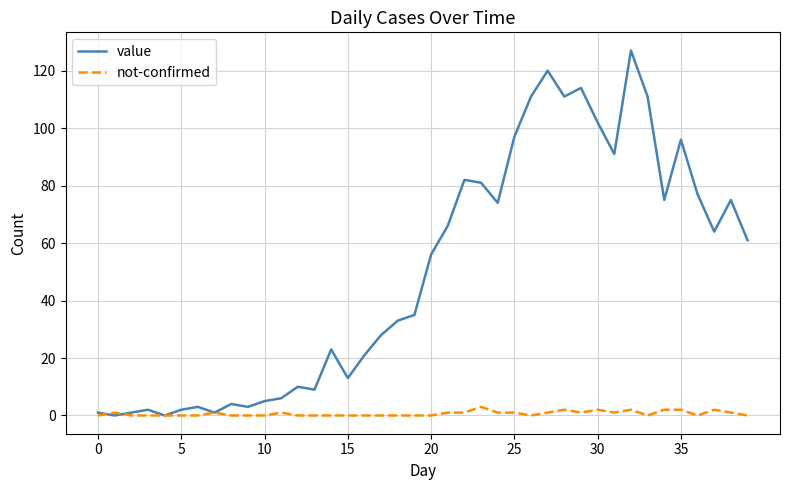

Which series has the largest range (max minus min)?

value